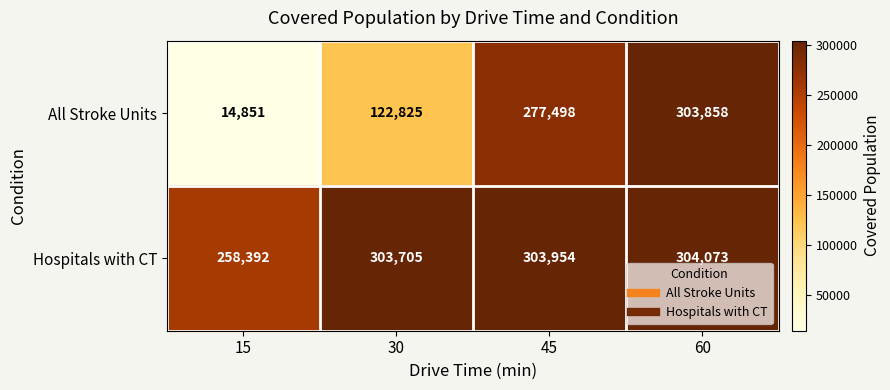

List the series in order of their peak value, highest first.

Hospitals with CT, All Stroke Units